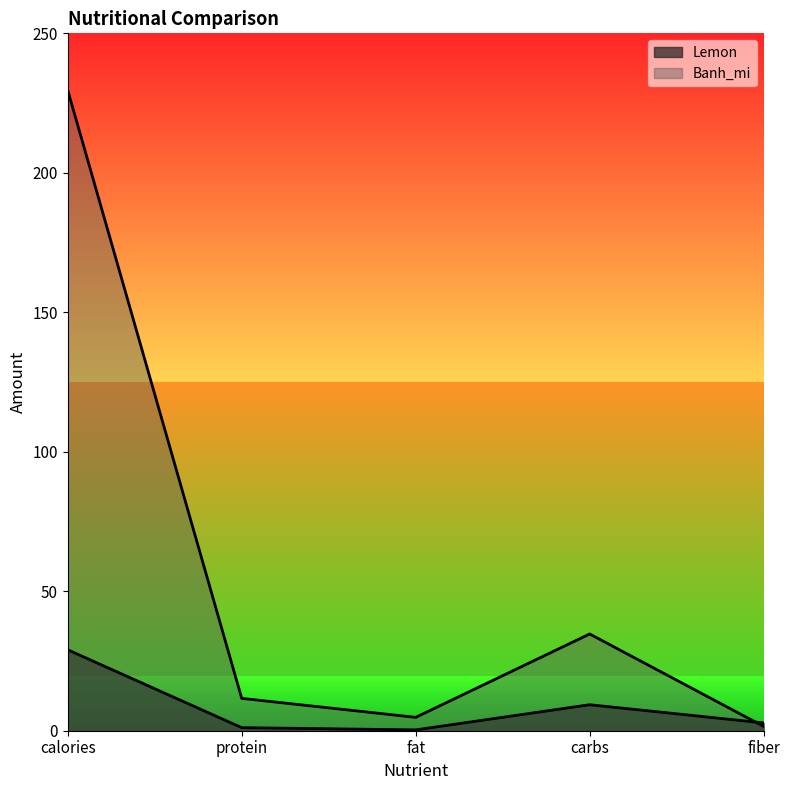

Rank the categories by Banh_mi value from lowest to highest.

fiber, fat, protein, carbs, calories